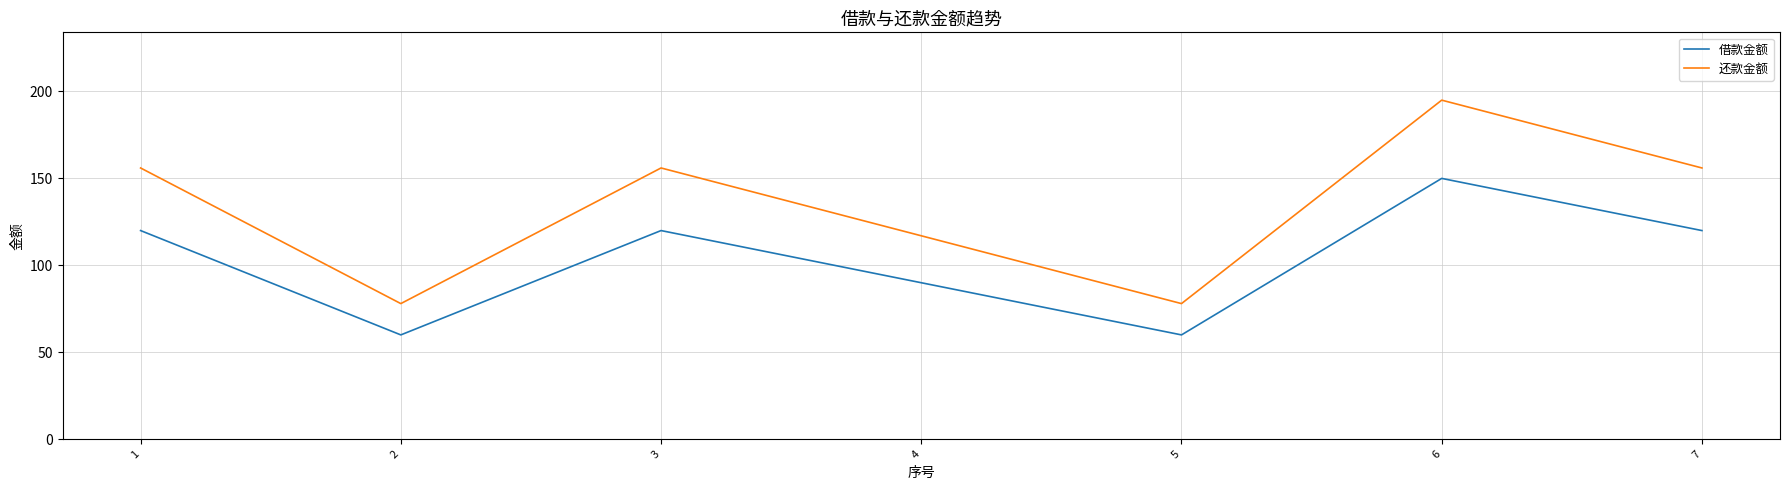

What are all the series names shown in the legend?

借款金额, 还款金额